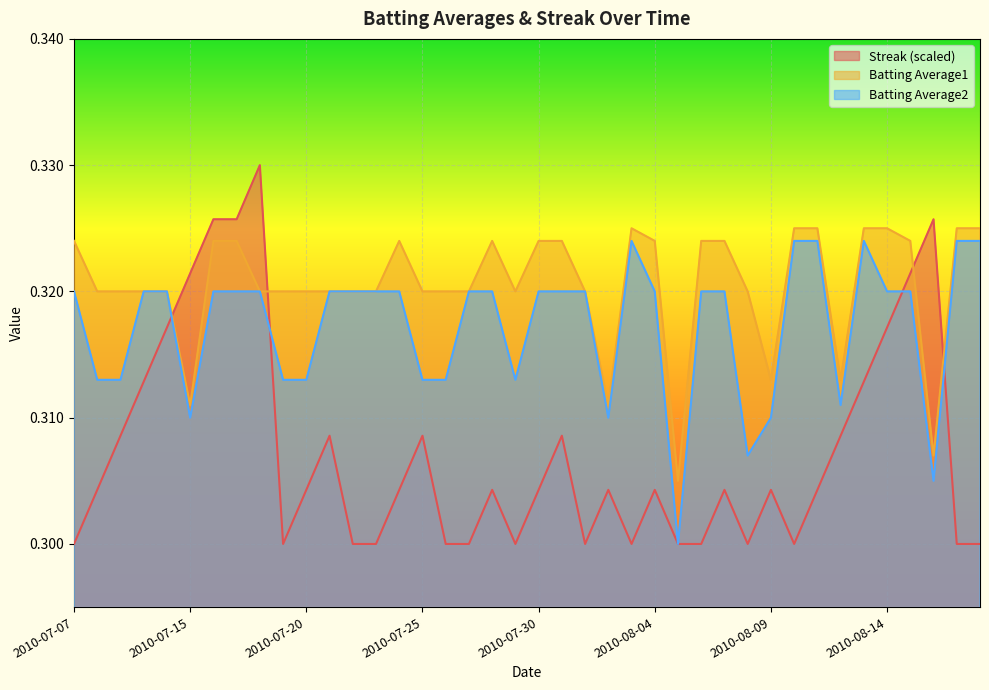

Between 2010-07-29 and 2010-07-30, which series saw the biggest shift?

Batting Average2